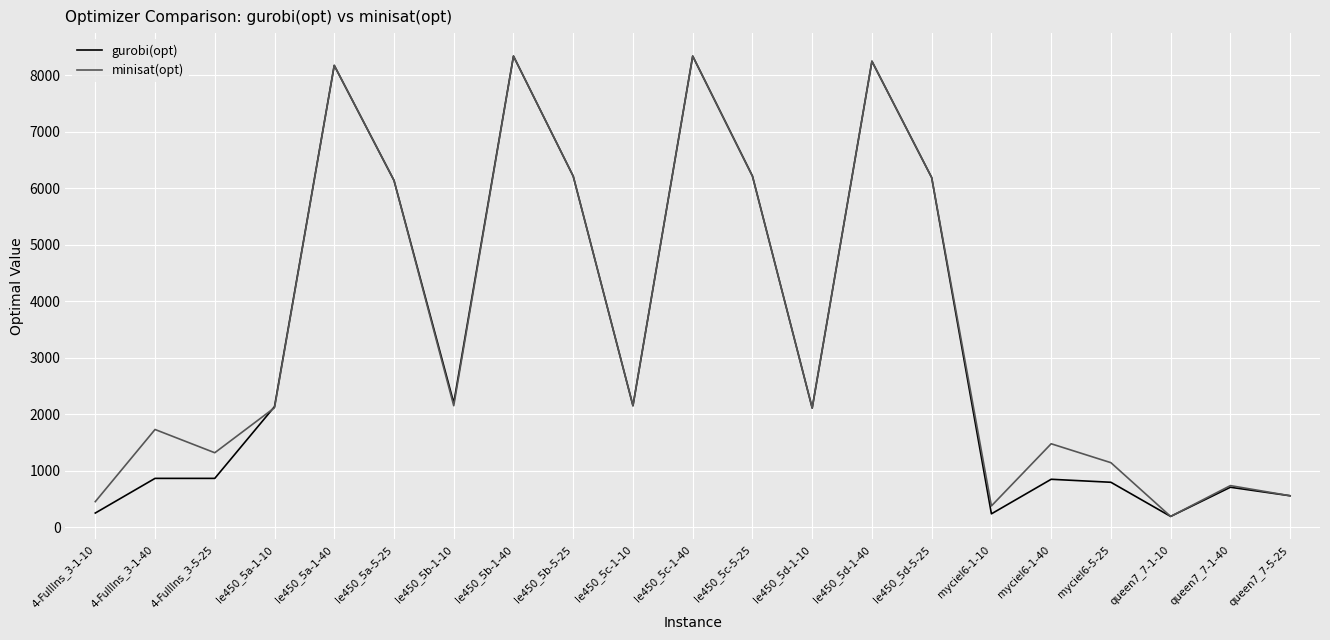

What position from the right is le450_5a-1-40?

17